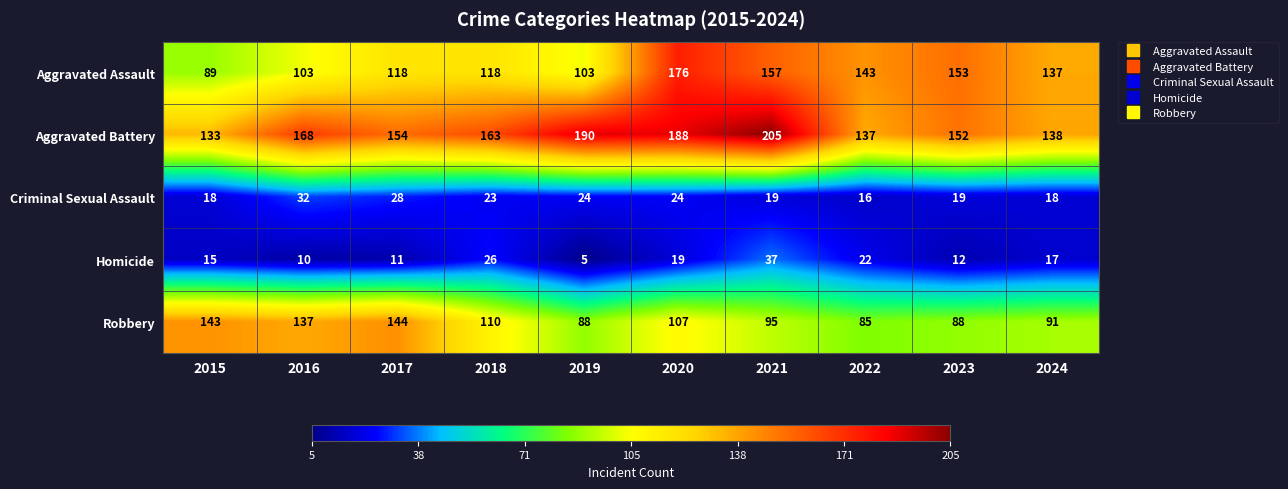

At which label does Robbery first exceed 107?

2015